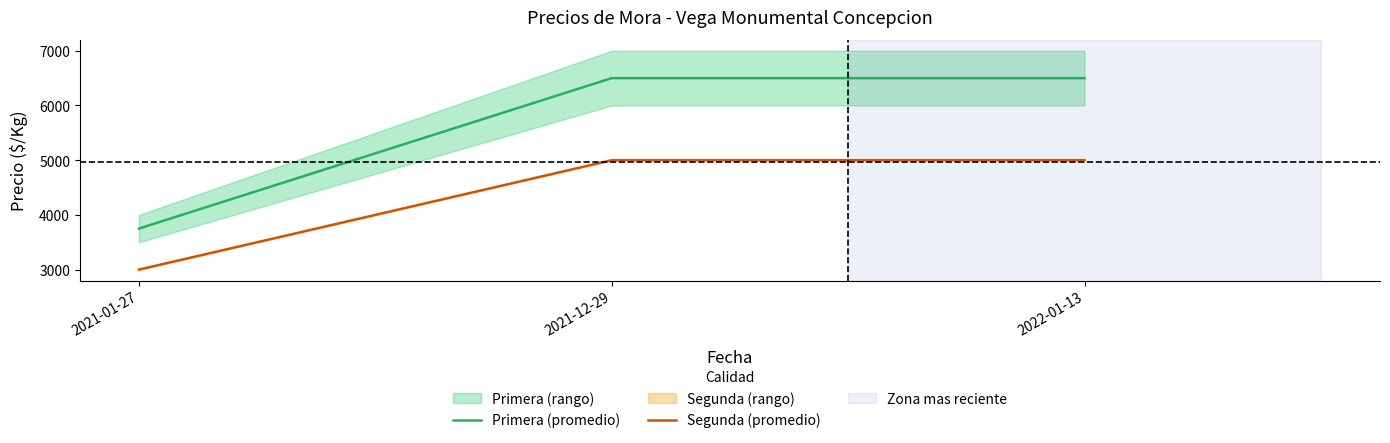

The value of Primera (promedio) at 2022-01-13 is 6500. True or false?

True